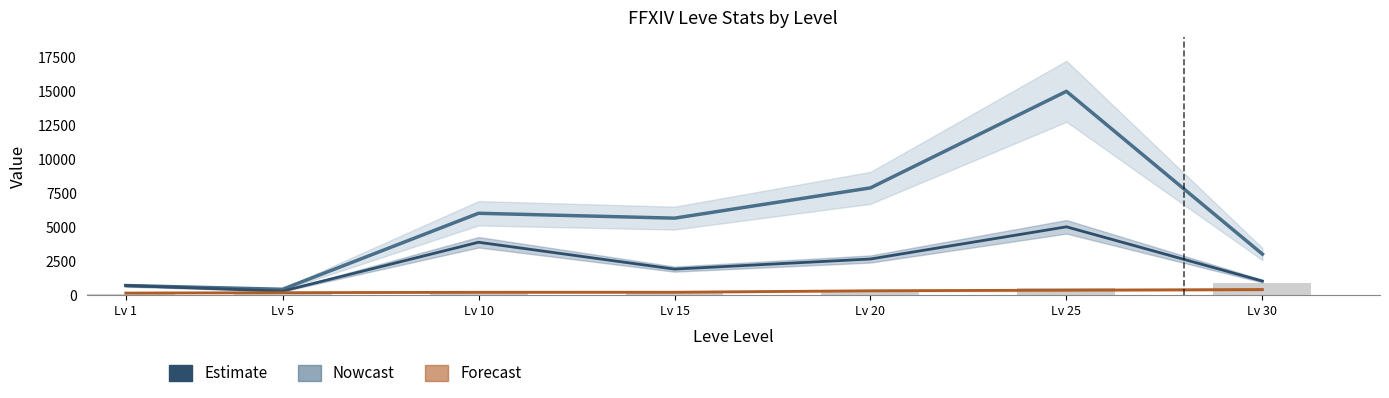

What is the value of the Forecast bar at the 3rd from the left?

169.0